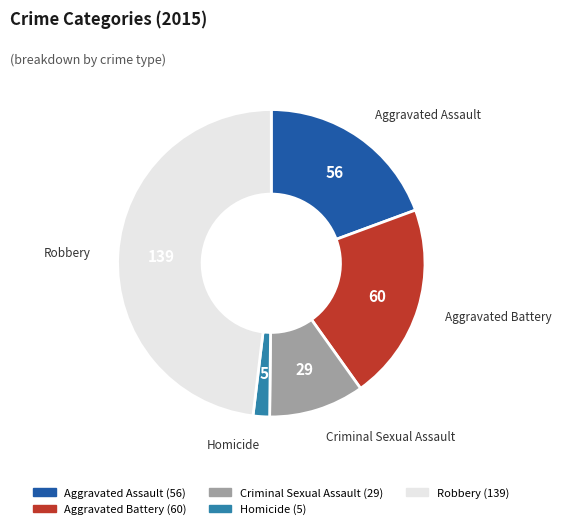

Rank the categories by value from lowest to highest.

Homicide, Criminal Sexual Assault, Aggravated Assault, Aggravated Battery, Robbery